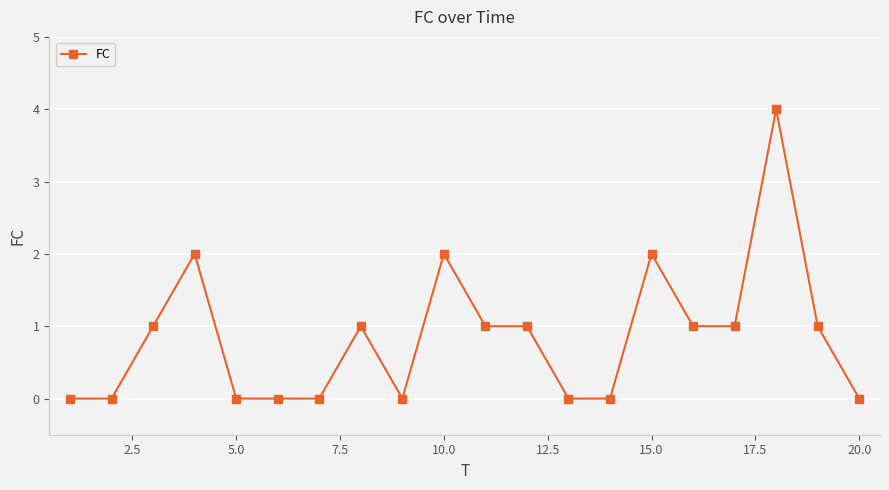

How many categories are shown in the chart?

20